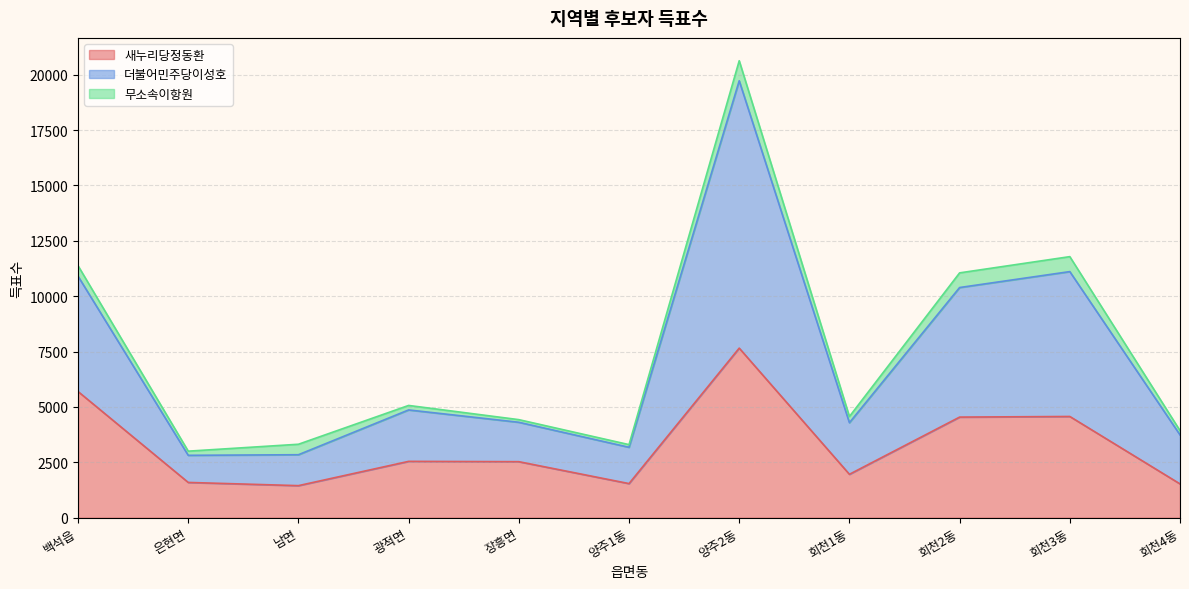

List the labels in order of 새누리당정동환 value, smallest first.

남면, 회천4동, 양주1동, 은현면, 회천1동, 장흥면, 광적면, 회천2동, 회천3동, 백석읍, 양주2동